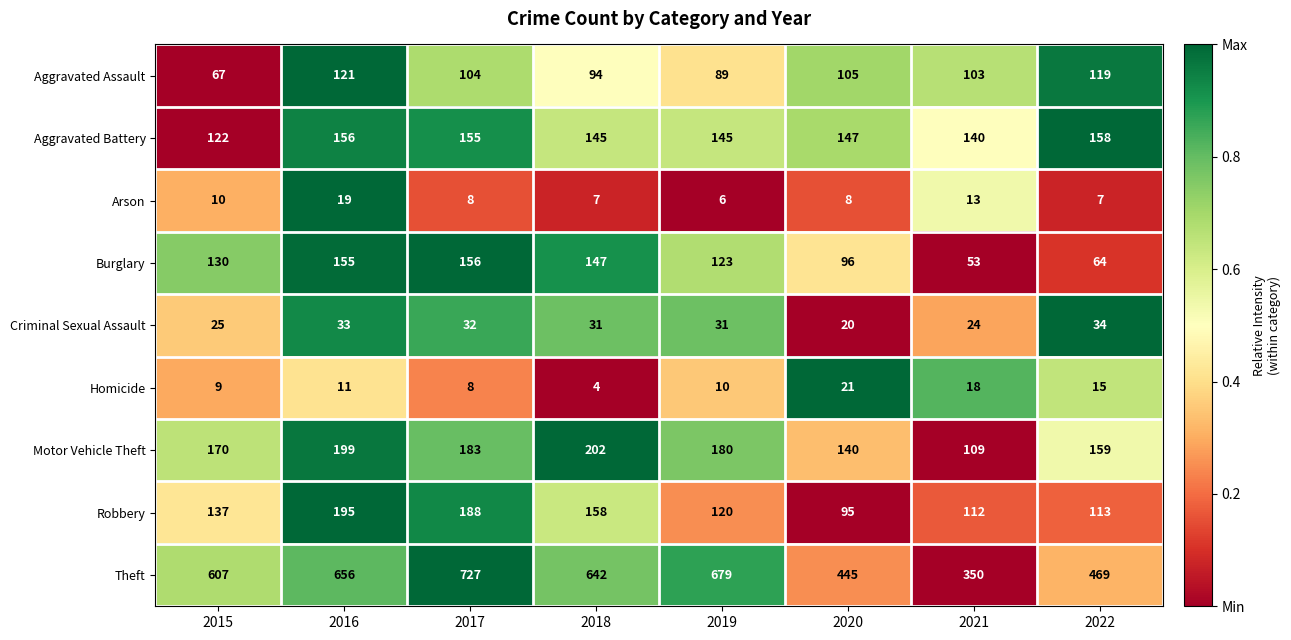

The value of Robbery at 2016 is 195. True or false?

True